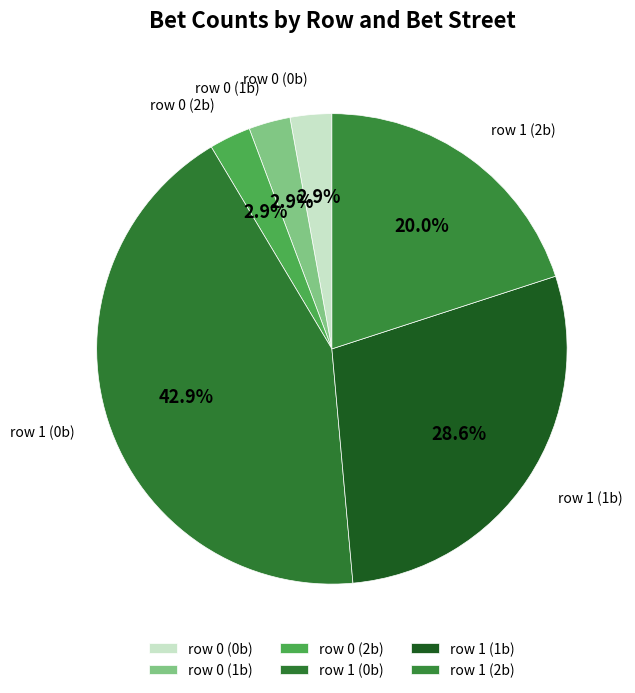

What percentage is the row 1 (0b) slice, to the nearest percent?

43%